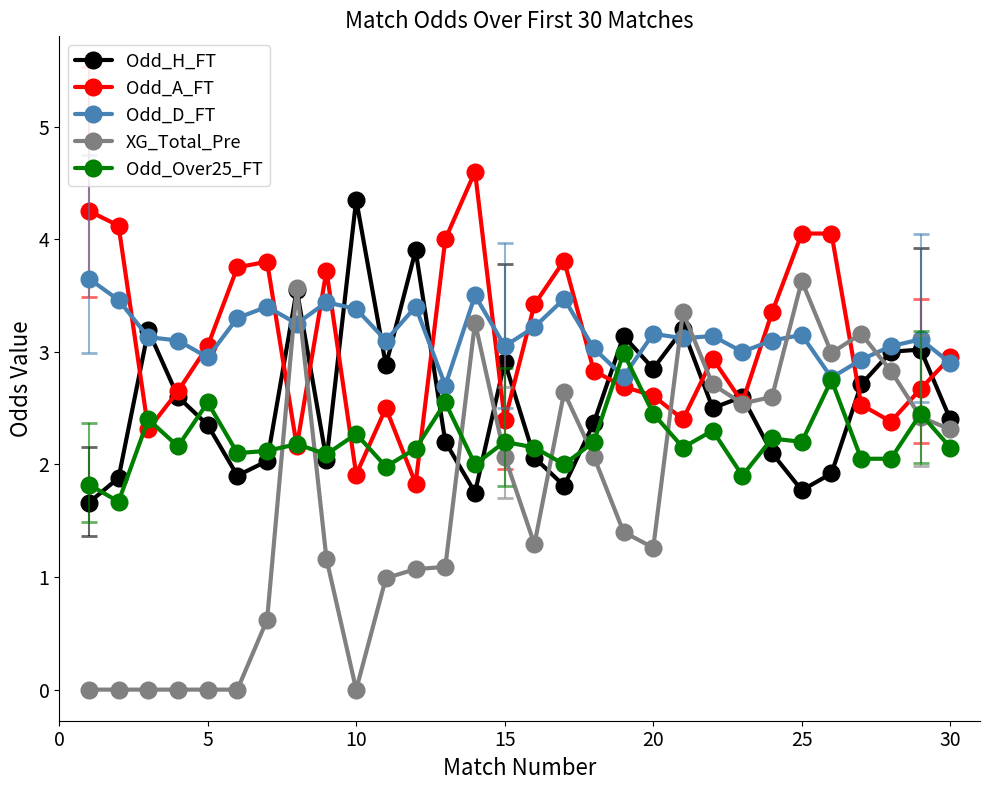

True or false: XG_Total_Pre has more than 0 interior local peaks.

True